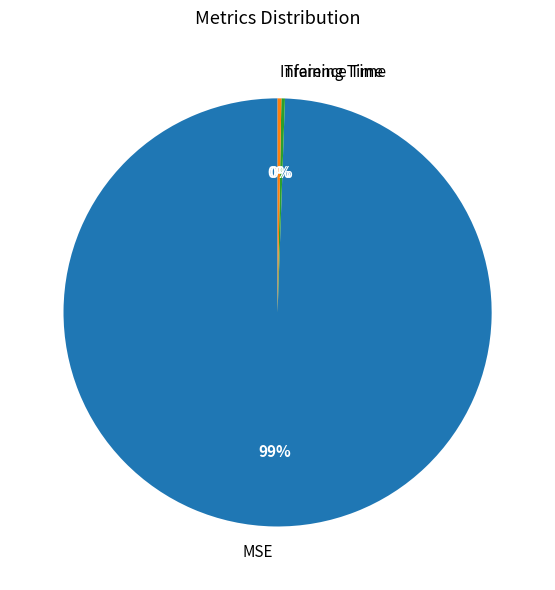

To the nearest percent, what is the combined percentage of Inference Time and MSE?

100%